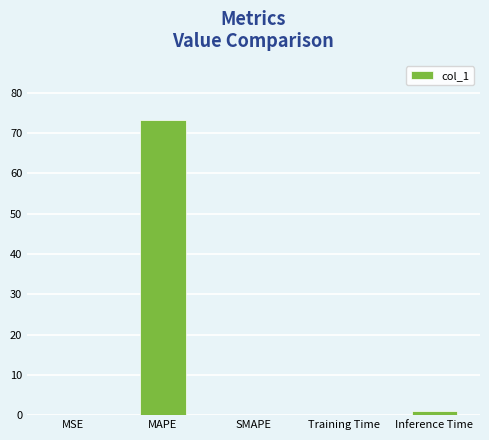

What is the sum of the values at MAPE and SMAPE?

73.3